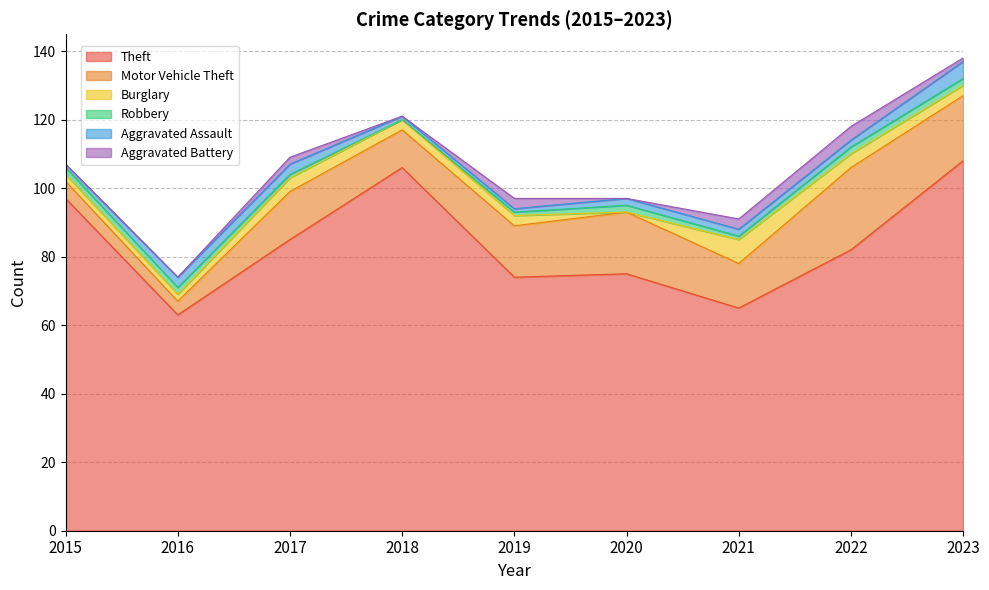

At which label does Aggravated Battery first exceed 1?

2017